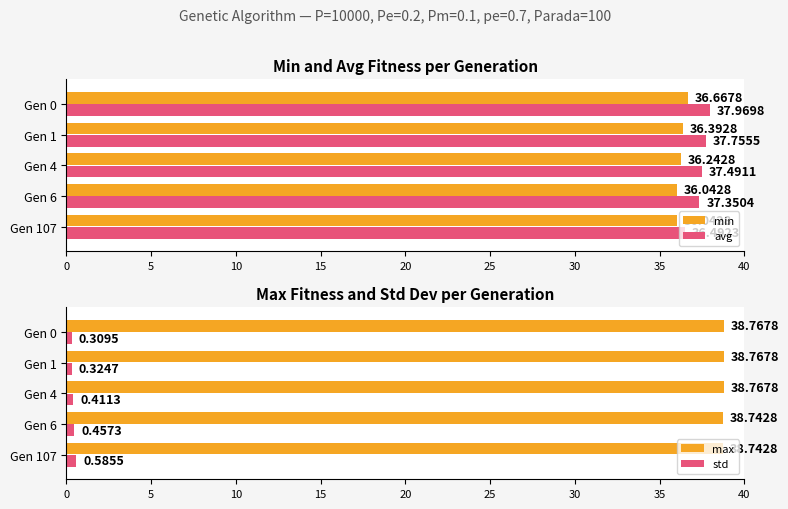

What is the sum of the min values at Gen 6 and Gen 4?

72.3